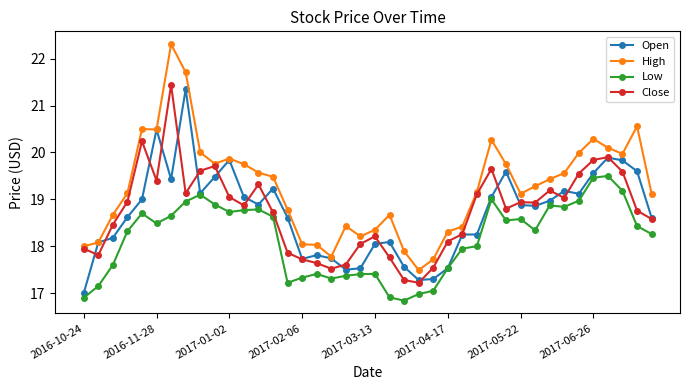

What is the value of the Low point at the 30th from the left?

18.5